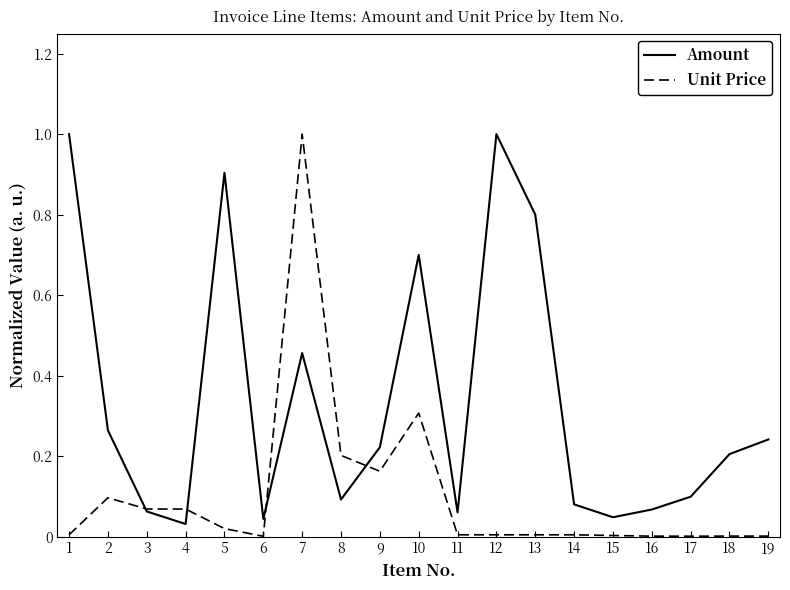

True or false: Amount has more than 1 points higher than both neighbors.

True